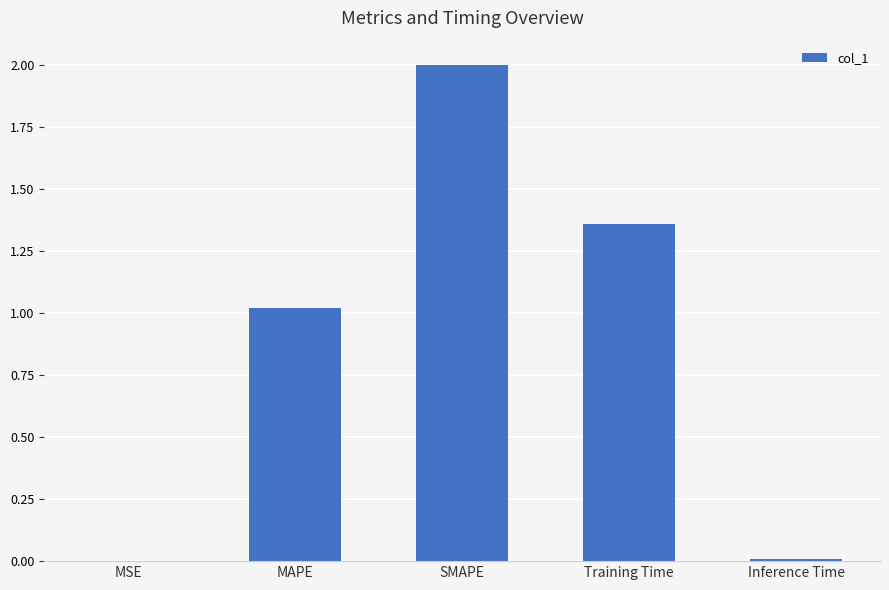

The value at MAPE is 0.5. True or false?

False